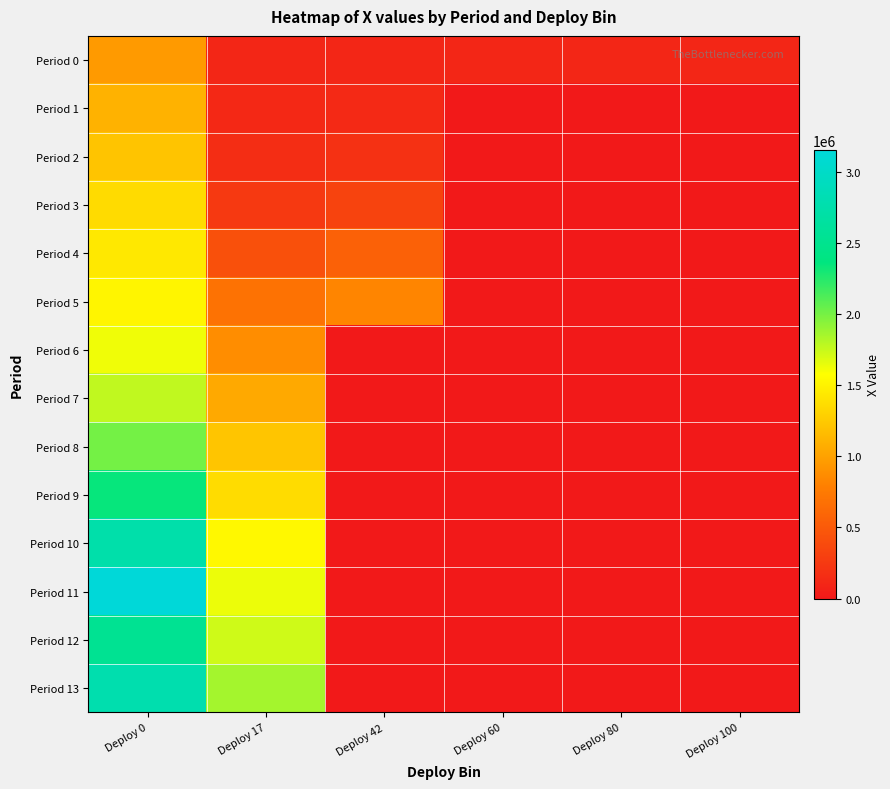

Reading right to left, list all the values displayed in this chart.

Period 0: Deploy 100=100000.0	Deploy 80=100000.0	Deploy 60=100000.0	Deploy 42=100000.0	Deploy 17=100000.0	Deploy 0=961000.0
Period 1: Deploy 100=0.0	Deploy 80=0.0	Deploy 60=0.0	Deploy 42=128560.4	Deploy 17=121463.9	Deploy 0=1105624.1
Period 2: Deploy 100=0.0	Deploy 80=0.0	Deploy 60=0.0	Deploy 42=185838.1	Deploy 17=156183.5	Deploy 0=1220176.0
Period 3: Deploy 100=0.0	Deploy 80=0.0	Deploy 60=0.0	Deploy 42=330880.0	Deploy 17=251707.3	Deploy 0=1358540.6
Period 4: Deploy 100=0.0	Deploy 80=0.0	Deploy 60=0.0	Deploy 42=558084.3	Deploy 17=429000.3	Deploy 0=1440462.7
Period 5: Deploy 100=0.0	Deploy 80=0.0	Deploy 60=0.0	Deploy 42=831986.5	Deploy 17=685159.7	Deploy 0=1517899.2
Period 6: Deploy 100=0.0	Deploy 80=0.0	Deploy 60=0.0	Deploy 42=0.0	Deploy 17=880215.8	Deploy 0=1622120.1
Period 7: Deploy 100=0.0	Deploy 80=0.0	Deploy 60=0.0	Deploy 42=0.0	Deploy 17=1051720.6	Deploy 0=1771513.2
Period 8: Deploy 100=0.0	Deploy 80=0.0	Deploy 60=0.0	Deploy 42=0.0	Deploy 17=1226502.1	Deploy 0=2007552.1
Period 9: Deploy 100=0.0	Deploy 80=0.0	Deploy 60=0.0	Deploy 42=0.0	Deploy 17=1366045.4	Deploy 0=2345986.0
Period 10: Deploy 100=0.0	Deploy 80=0.0	Deploy 60=0.0	Deploy 42=0.0	Deploy 17=1535623.4	Deploy 0=2748739.6
Period 11: Deploy 100=0.0	Deploy 80=0.0	Deploy 60=0.0	Deploy 42=0.0	Deploy 17=1636634.0	Deploy 0=3157092.5
Period 12: Deploy 100=0.0	Deploy 80=0.0	Deploy 60=0.0	Deploy 42=0.0	Deploy 17=1732446.7	Deploy 0=2537537.9
Period 13: Deploy 100=0.0	Deploy 80=0.0	Deploy 60=0.0	Deploy 42=0.0	Deploy 17=1861750.3	Deploy 0=2784245.8